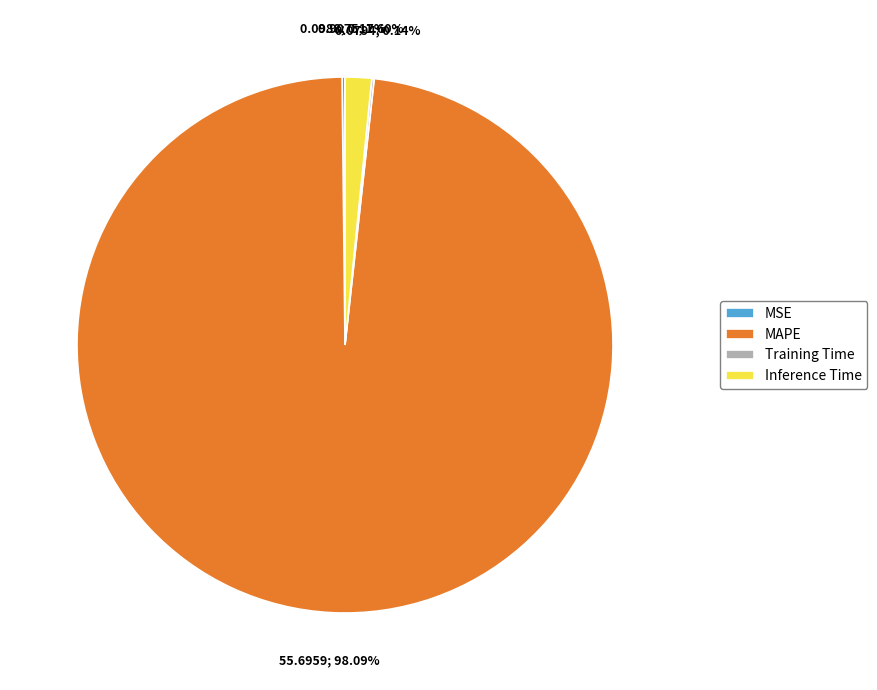

Which category has the biggest portion of the pie?

MAPE